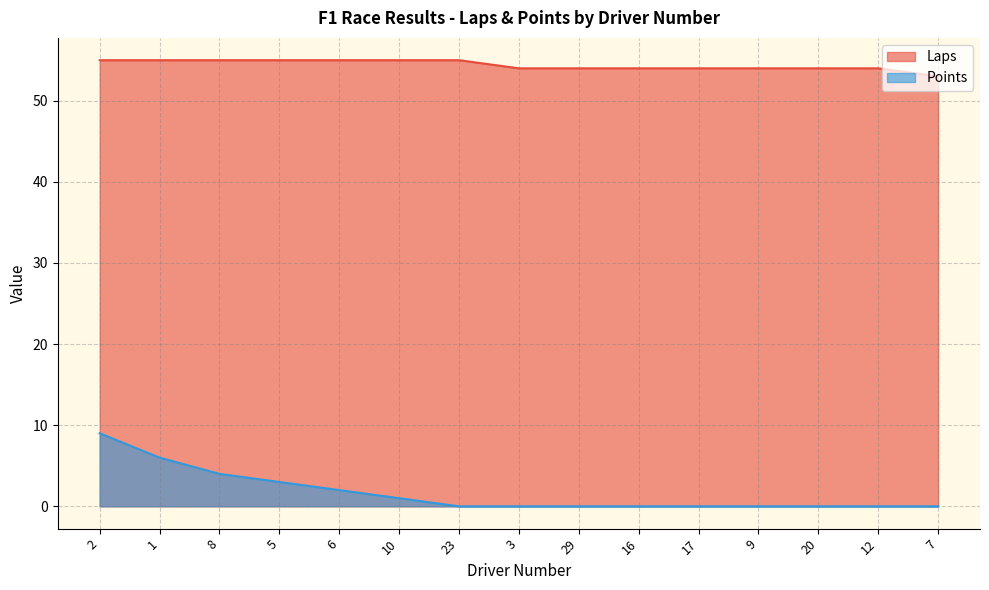

Which series has the widest spread of values?

Points